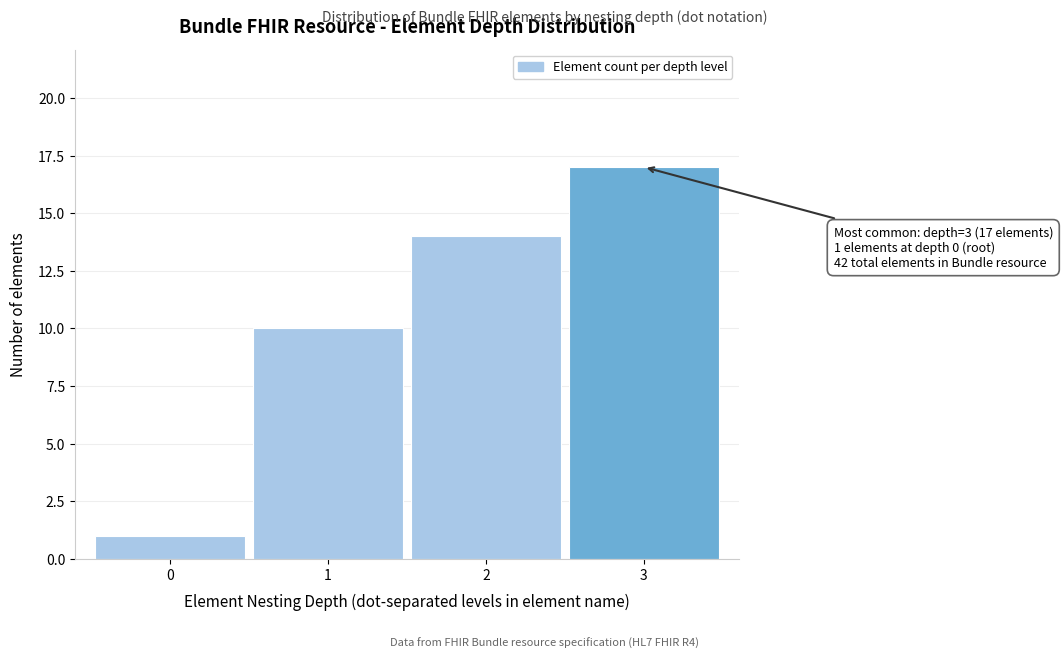

Reading left to right, what are all the values shown in this chart?

1	10	14	17